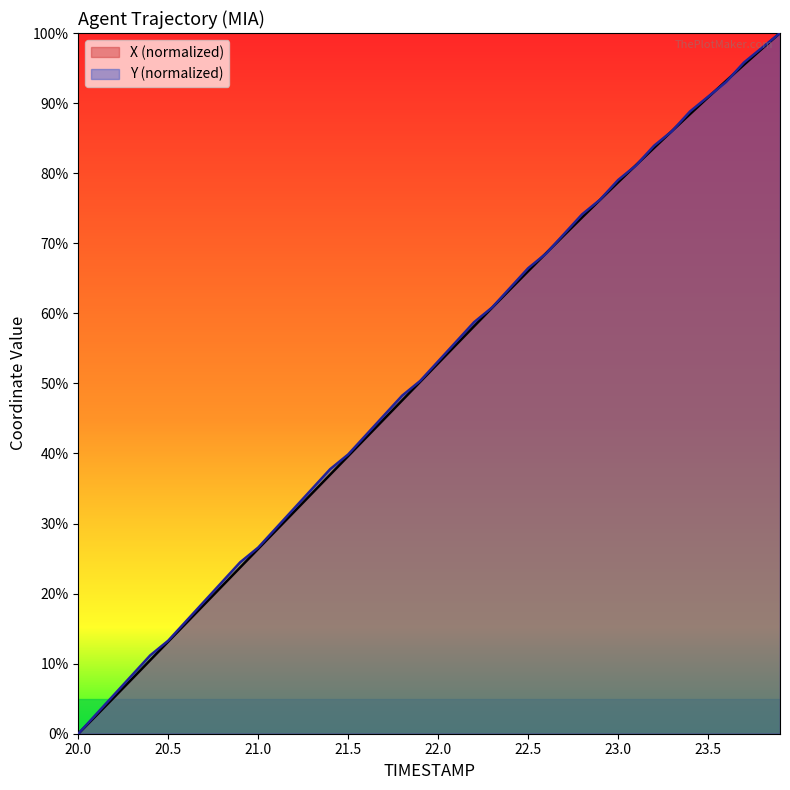

Which series ends up on top after the final intersection of Y and X?

Y